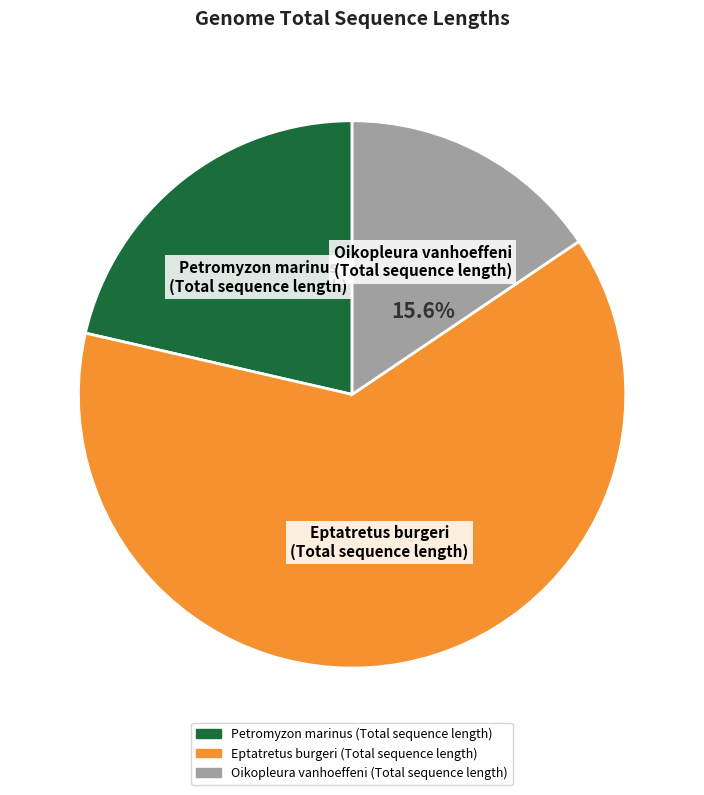

What is the smallest slice in the pie chart?

Oikopleura vanhoeffeni (Total sequence length)